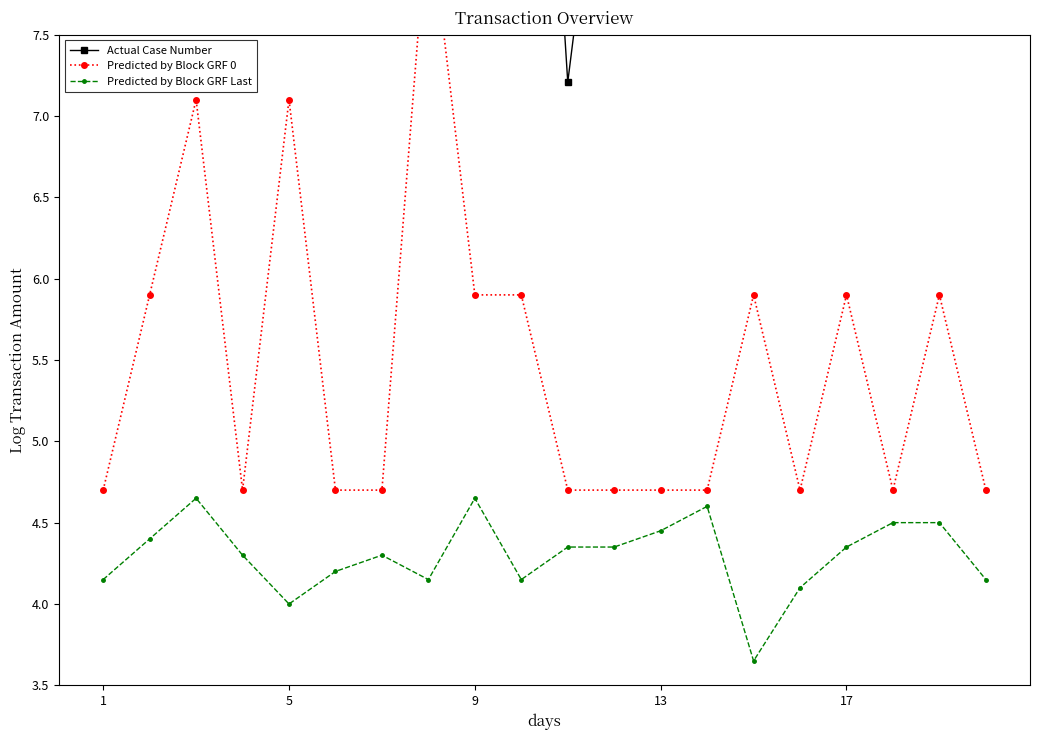

True or false: Predicted by Block GRF Last has a value of 6.4 at 17.

False